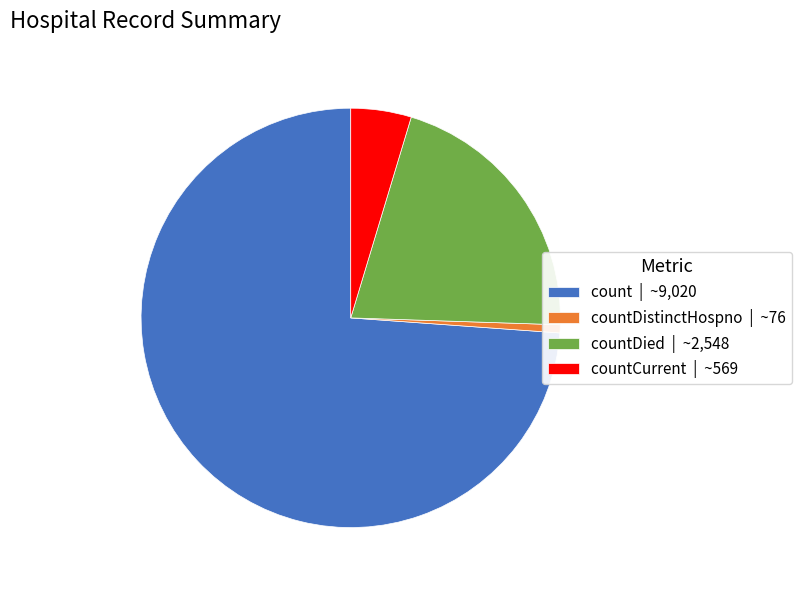

Count the number of slices in the pie.

4